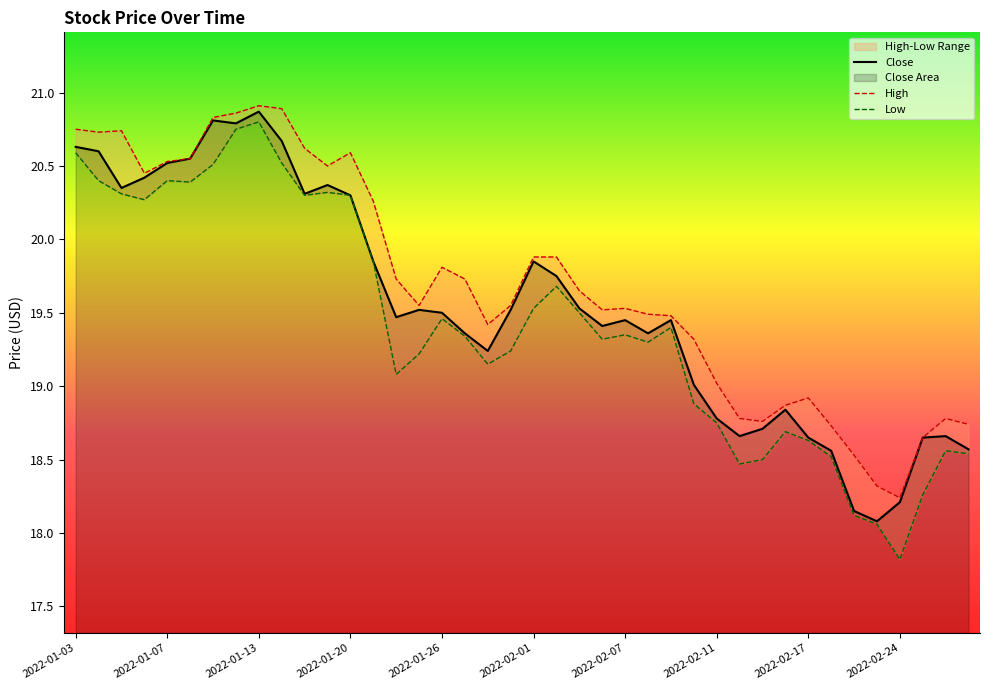

Between 2022-01-07 and 21, which series saw the biggest shift?

Close